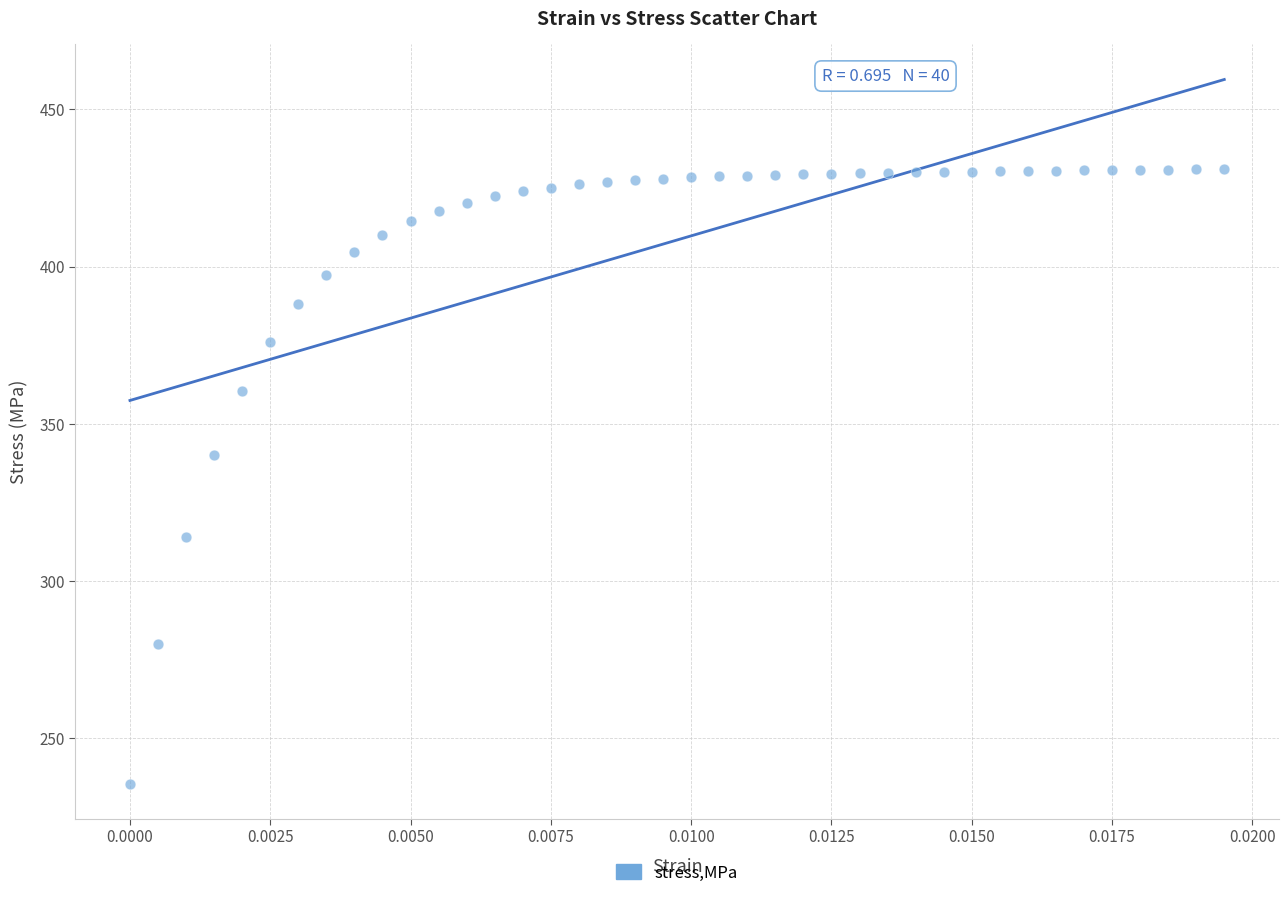

What Y value in the scatter plot is closest to 333?

340.2